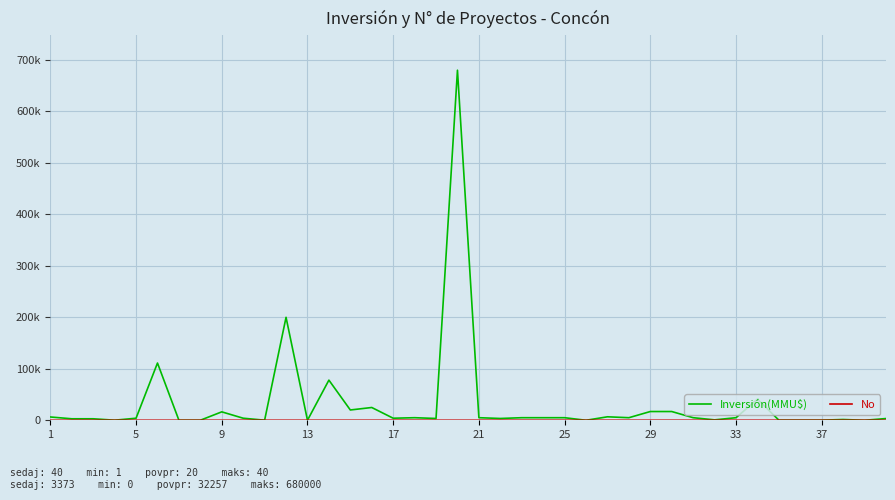

What is the difference between the maximum and minimum values in the No series?

39